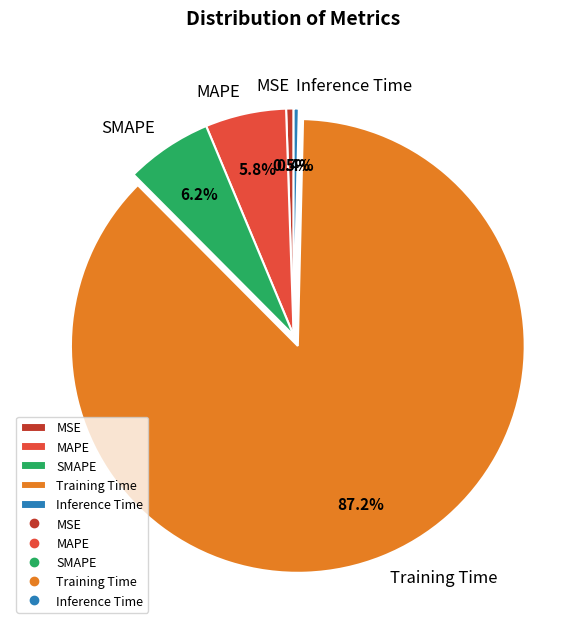

To the nearest percent, what is the difference between the largest and smallest slice percentages?

87%